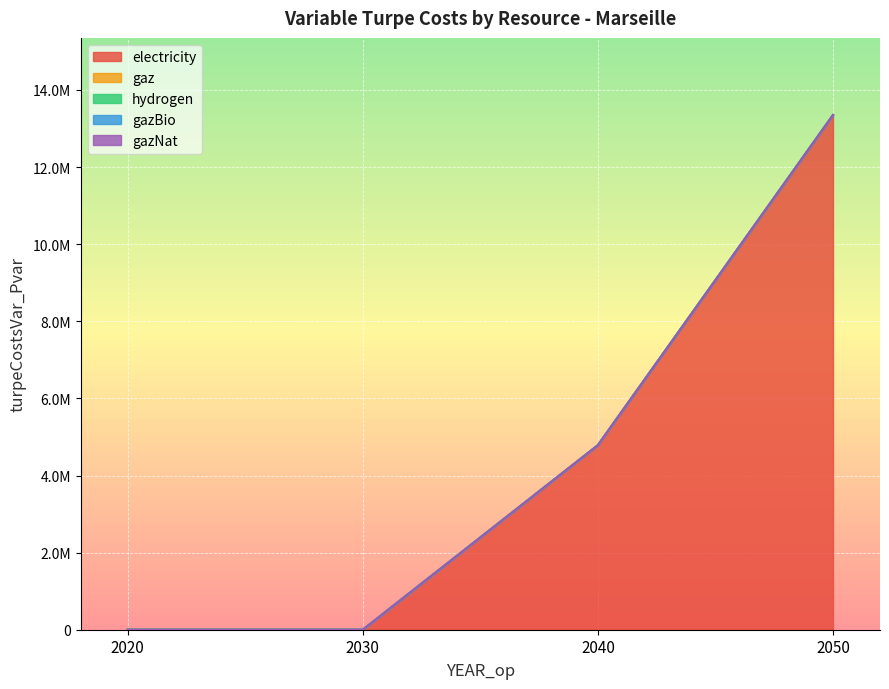

What is the difference between the highest and lowest values at 2050?

13349152.1